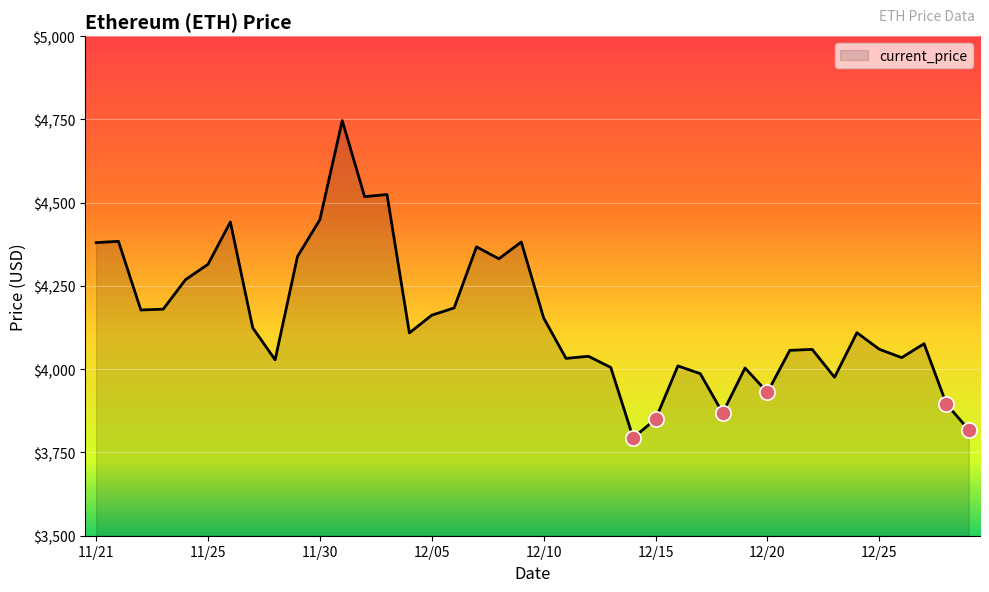

What is the minimum value shown in the chart?

3794.3